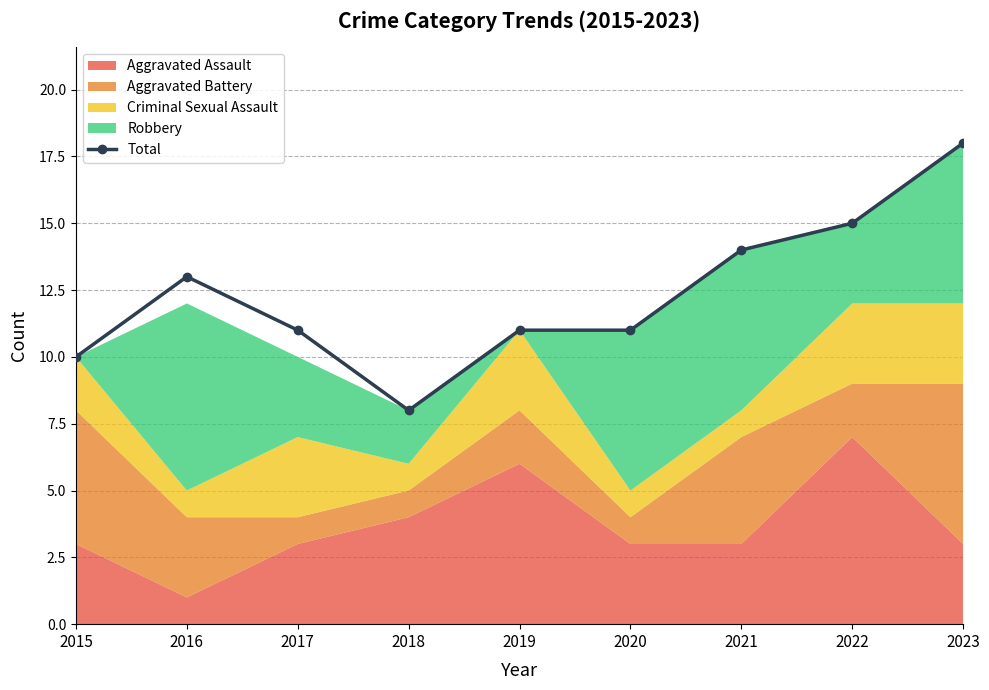

What is the smallest value displayed?

8